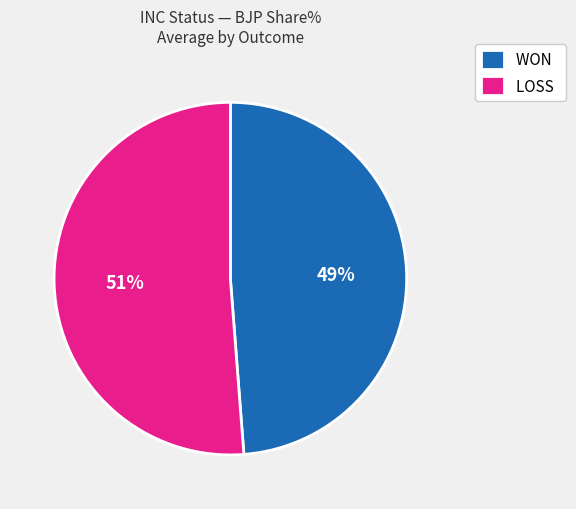

Is the sum of LOSS and WON greater than half?

Yes